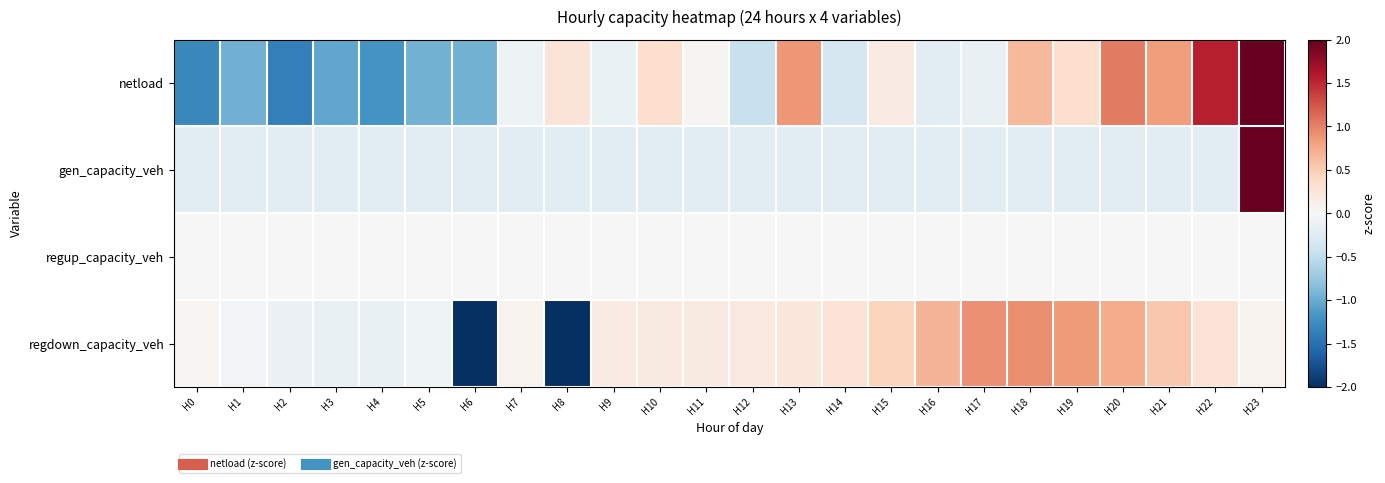

What is the minimum value shown in the chart?

-3.1